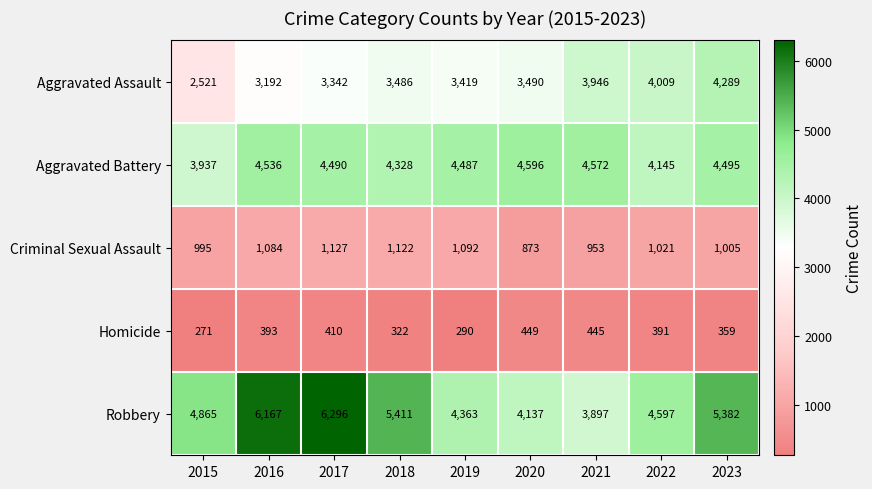

Which series has the largest total across all categories?

Robbery